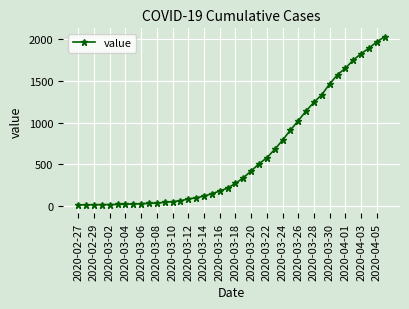

What is the sum of all values?

24656